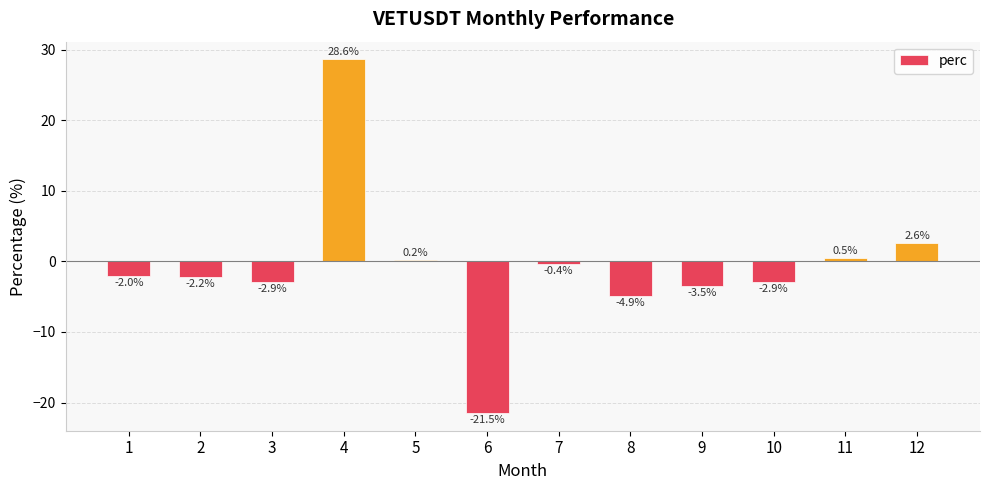

Is it true that the value at 5 is 0.2?

True